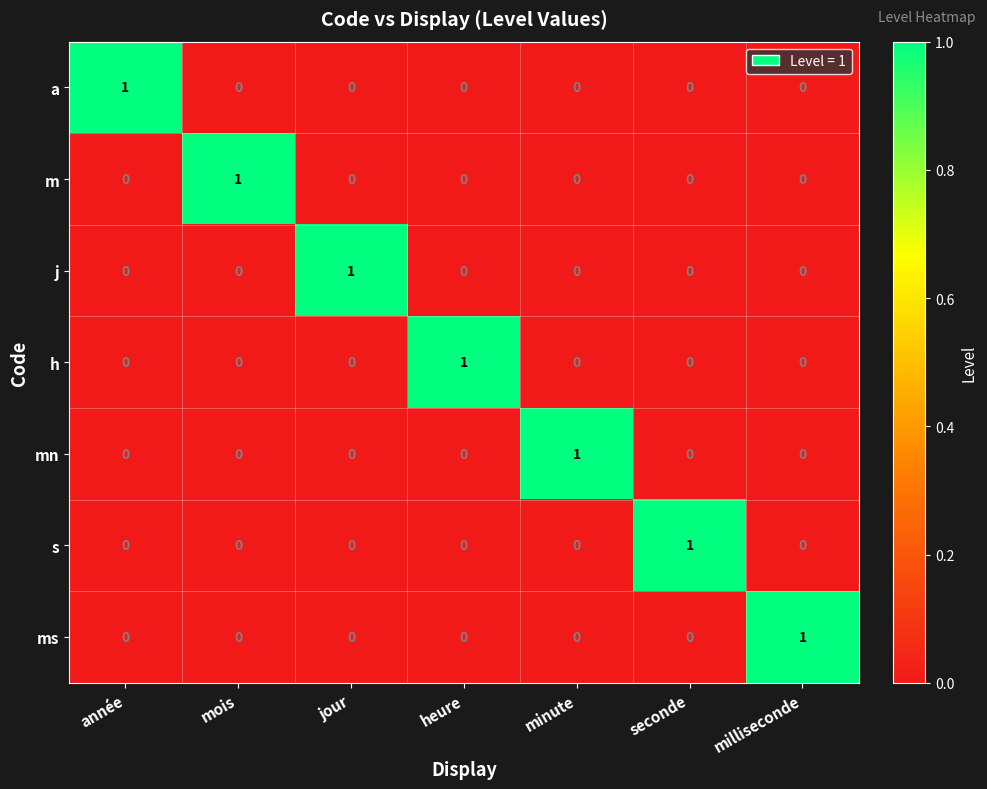

True or false: ms has a value of 0 at mois.

True